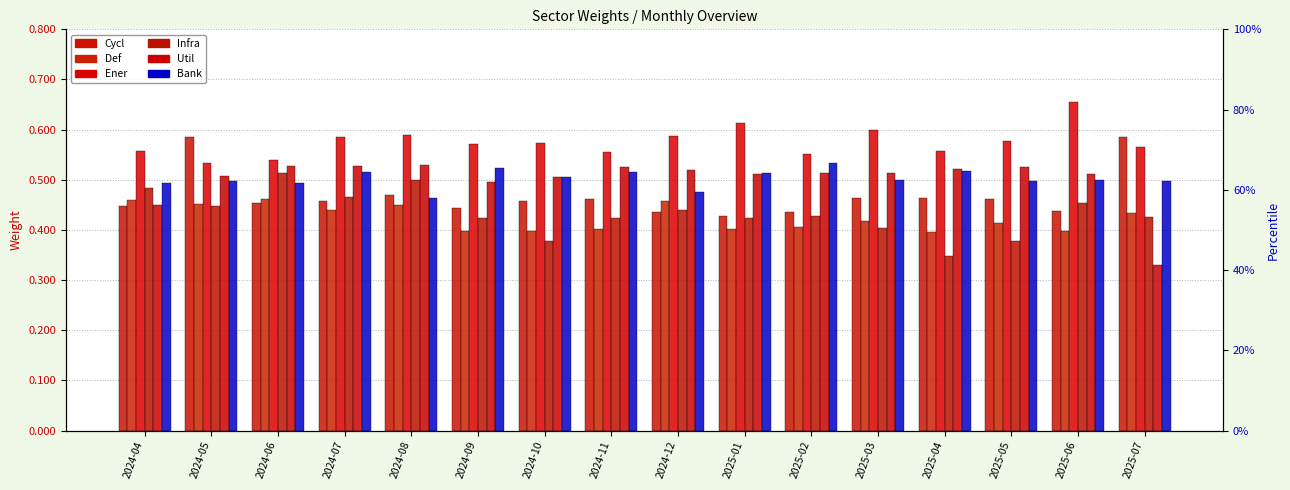

Is the value of Cycl at 2024-04 greater than the value of Def at 2025-03?

Yes